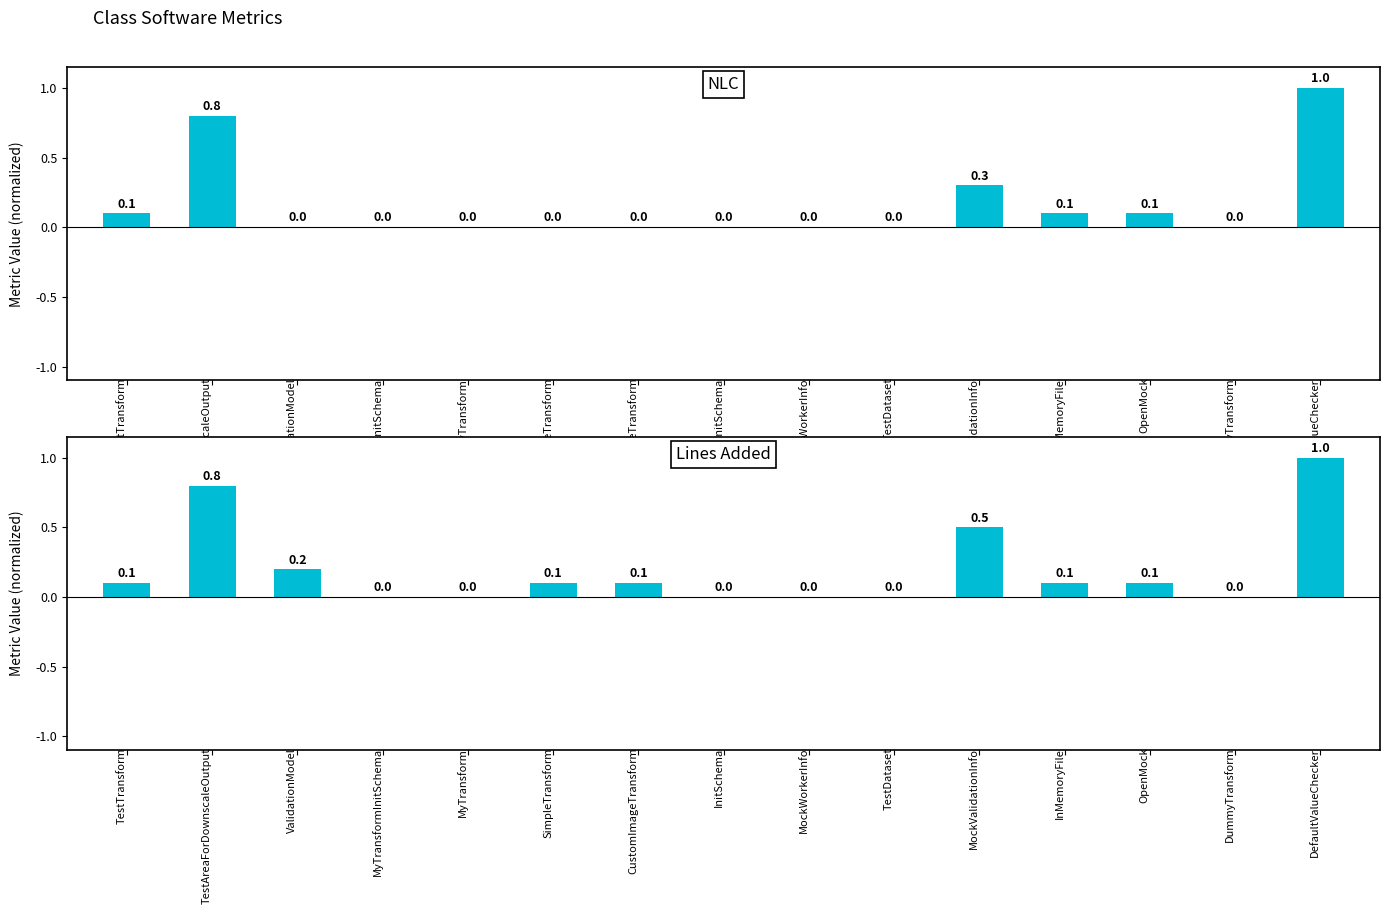

What is the difference between the Lines Added values at 5 and 1?

0.7